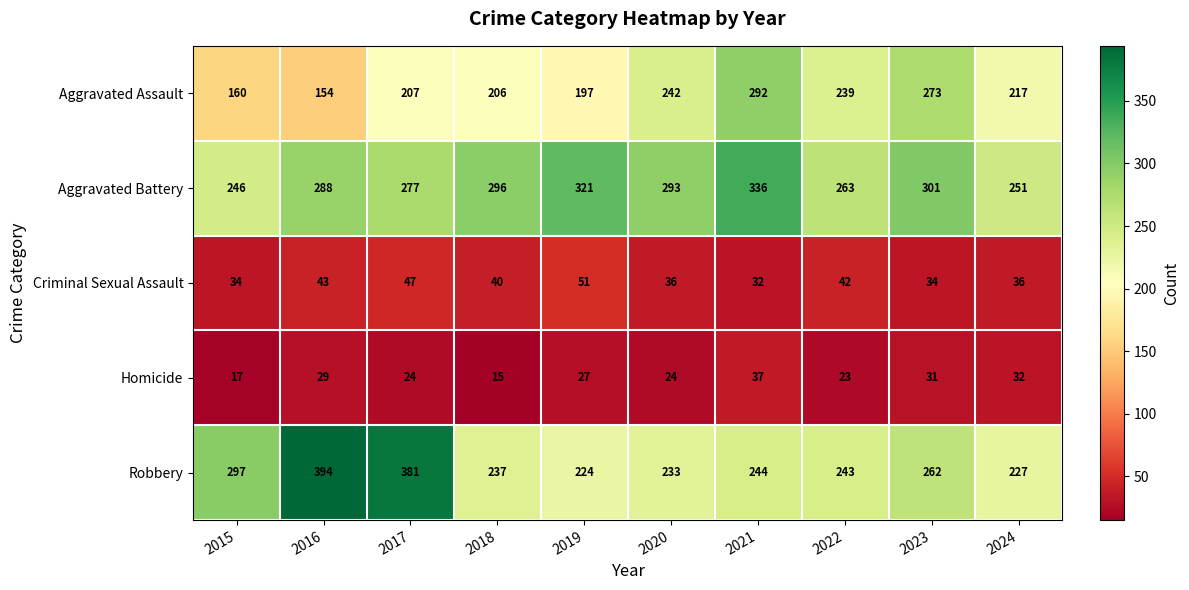

What is the sum of the Criminal Sexual Assault values at 2024 and 2020?

72